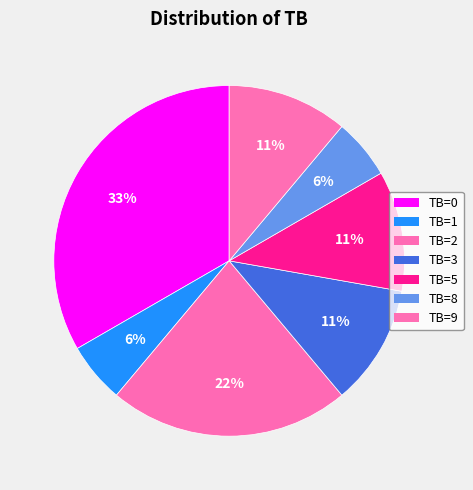

How many slices are in this pie chart?

7